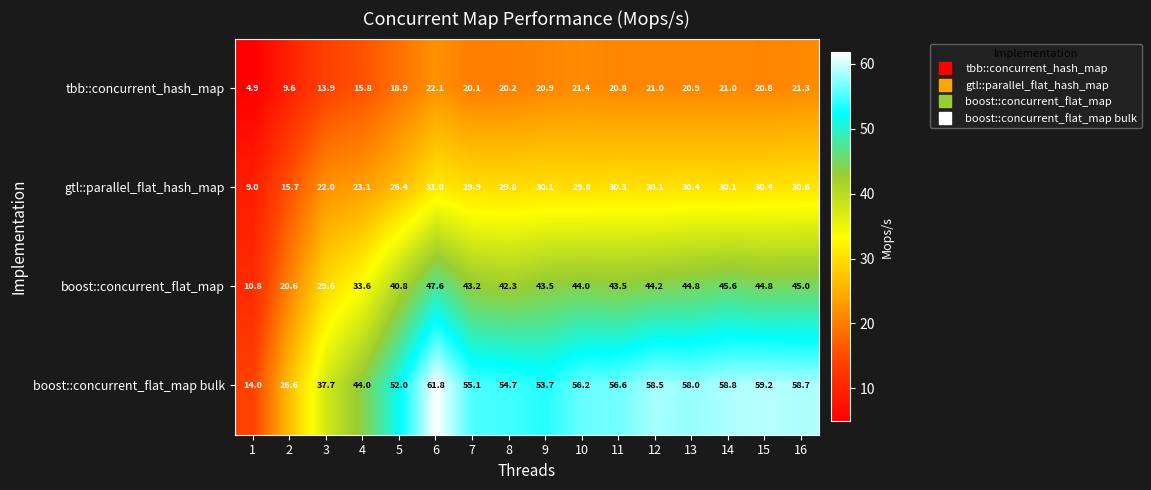

What is the spread (max minus min) of values at 3?

23.8